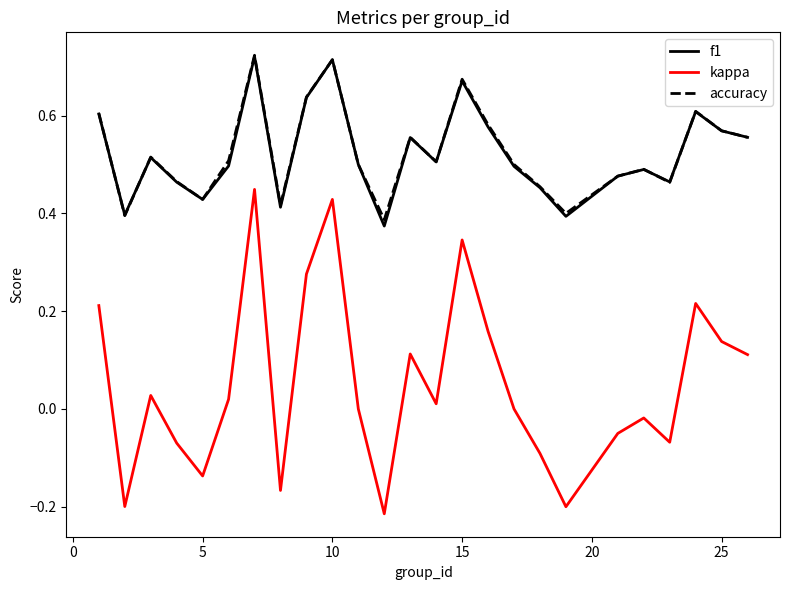

Which series has the widest spread of values?

kappa